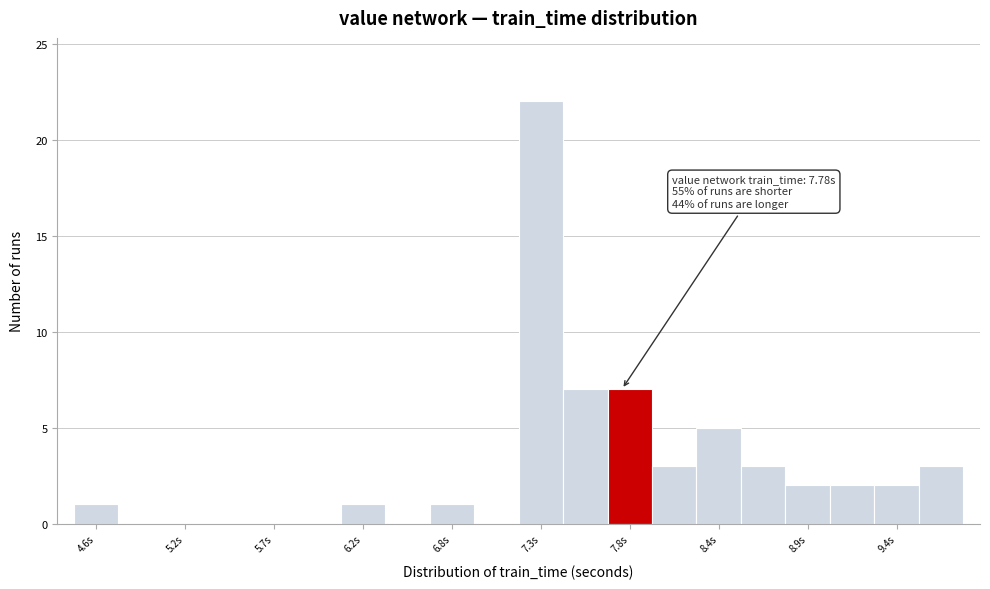

Around what value on the x-axis is the tallest bar? Give the approximate position of its centre, as read against the axis.

7.3